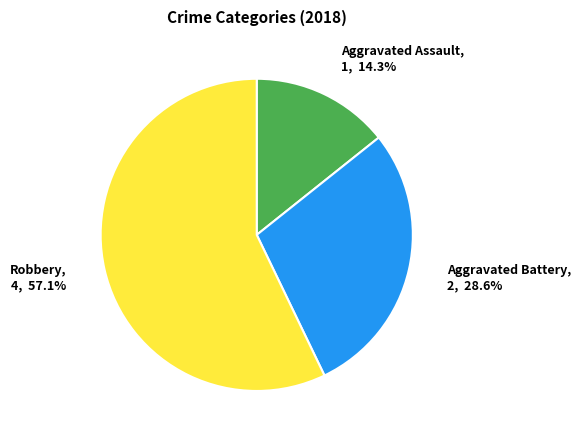

To the nearest percent, what portion does Robbery represent?

57%